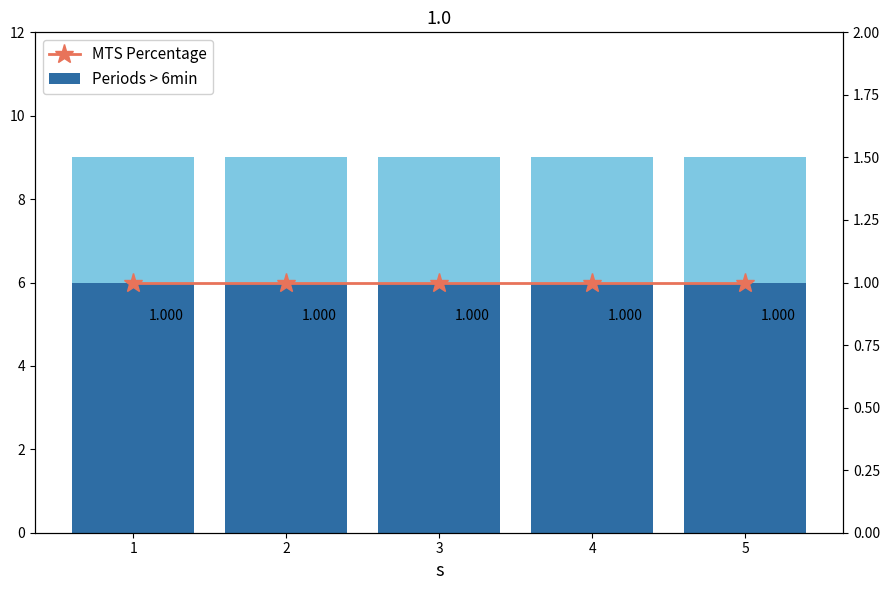

Rank the series at 4 from lowest to highest value.

MTS Percentage, j upper, Periods > 6min